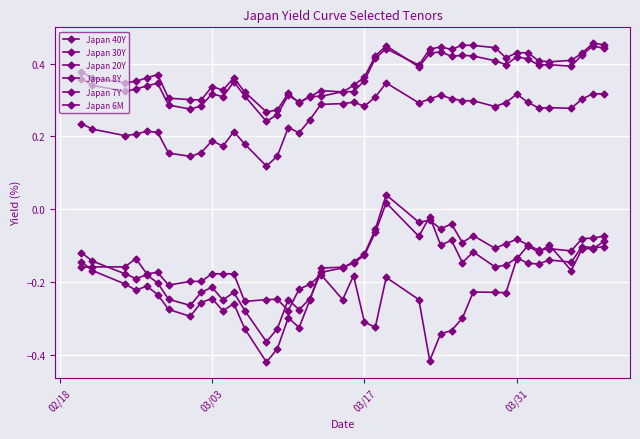

Count the number of data series in this chart.

6